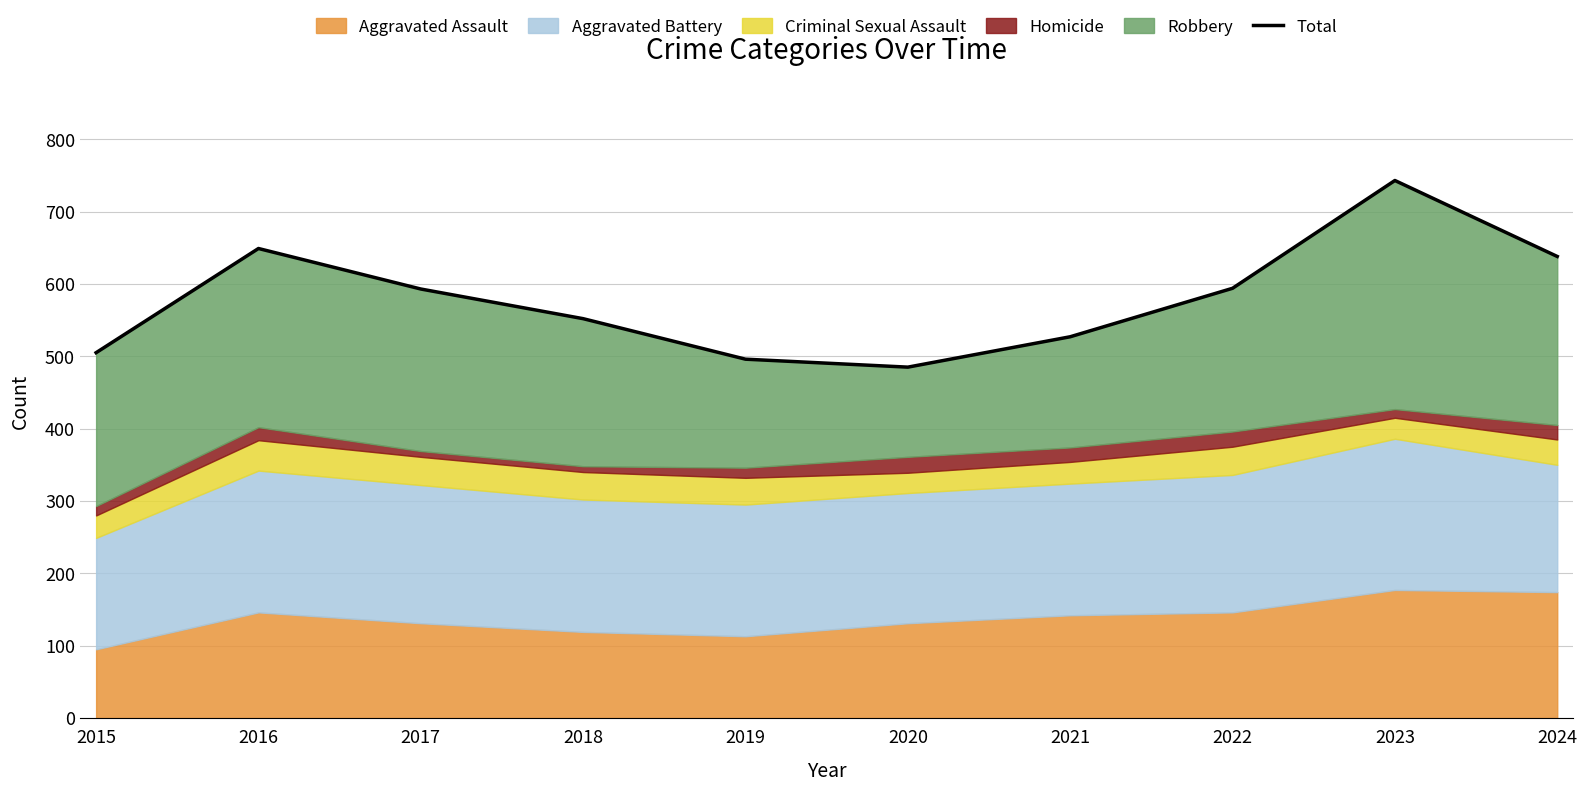

At which category does the chart reach its peak across all series?

2023